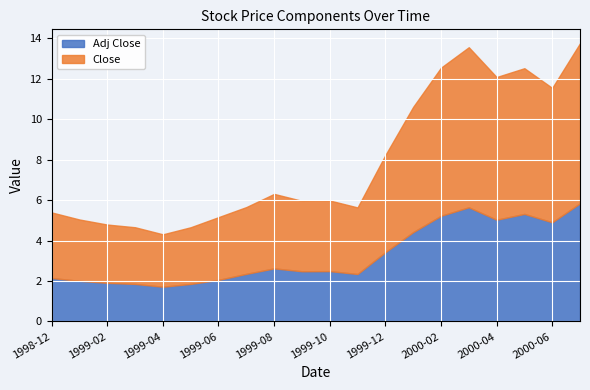

Rank the categories by Adj Close value from highest to lowest.

2000-07, 2000-03, 2000-05, 2000-02, 2000-04, 2000-06, 2000-01, 1999-12, 1999-08, 1999-10, 1999-09, 1999-07, 1999-11, 1998-12, 1999-06, 1999-01, 1999-02, 1999-03, 1999-05, 1999-04